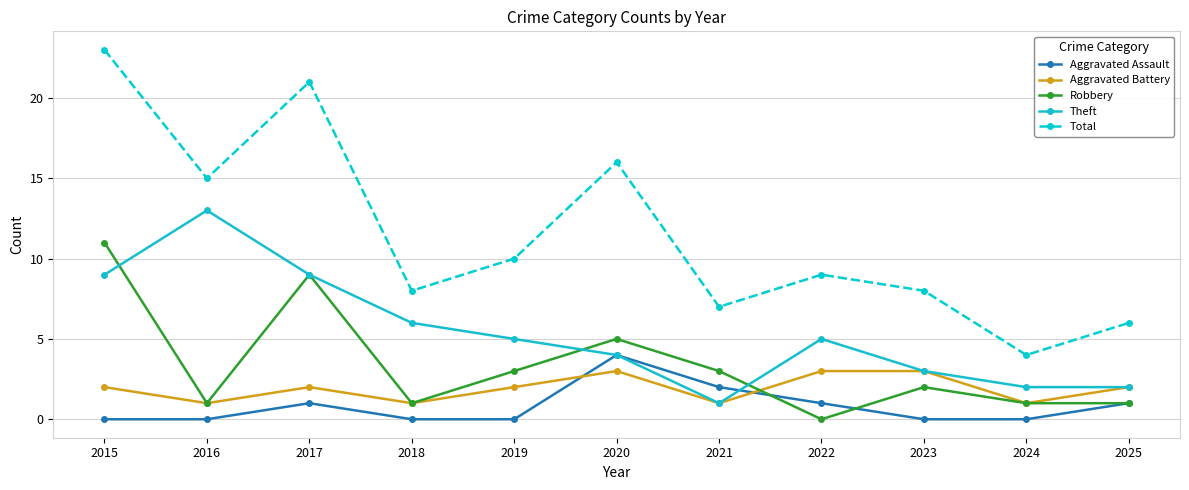

Where do Aggravated Assault and Aggravated Battery first cross each other?

2019 and 2020